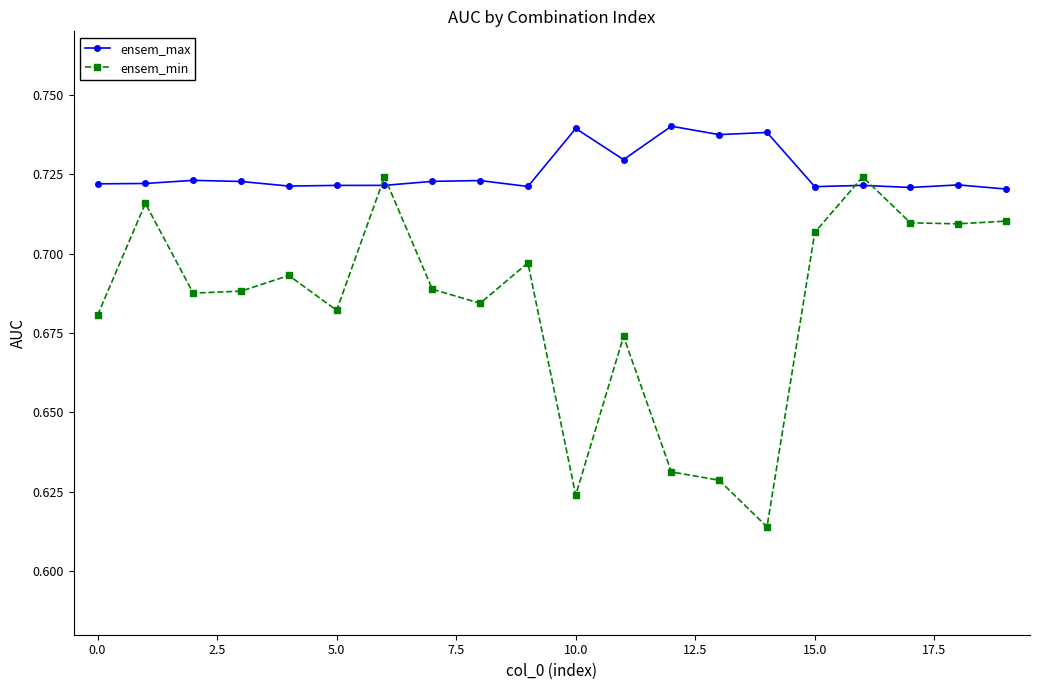

At how many categories does at least one series exceed 0?

20